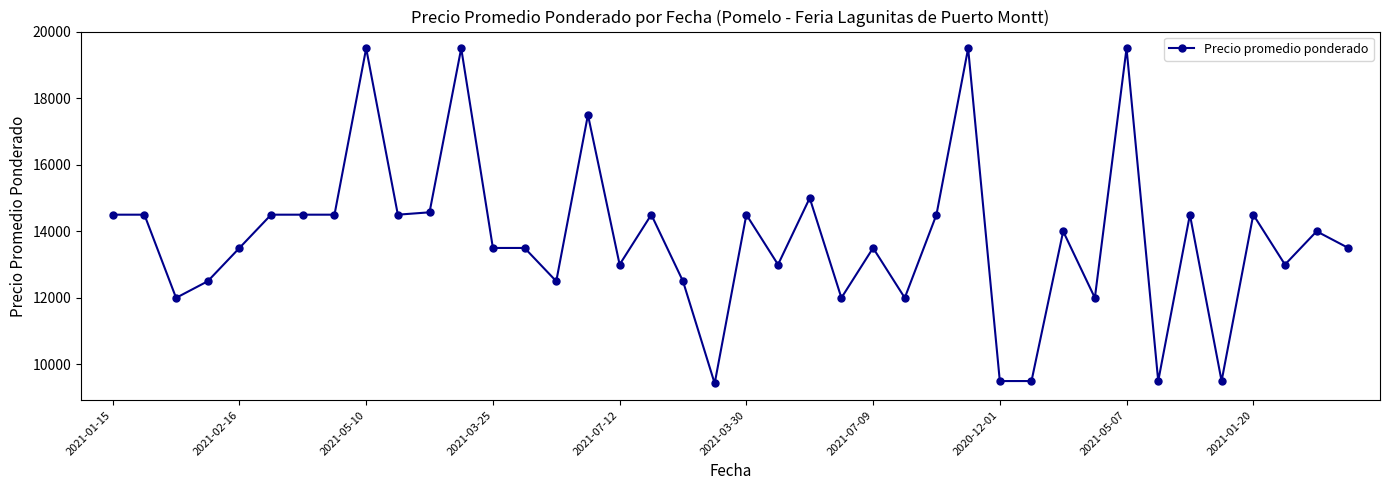

How many data points does each series have?

40